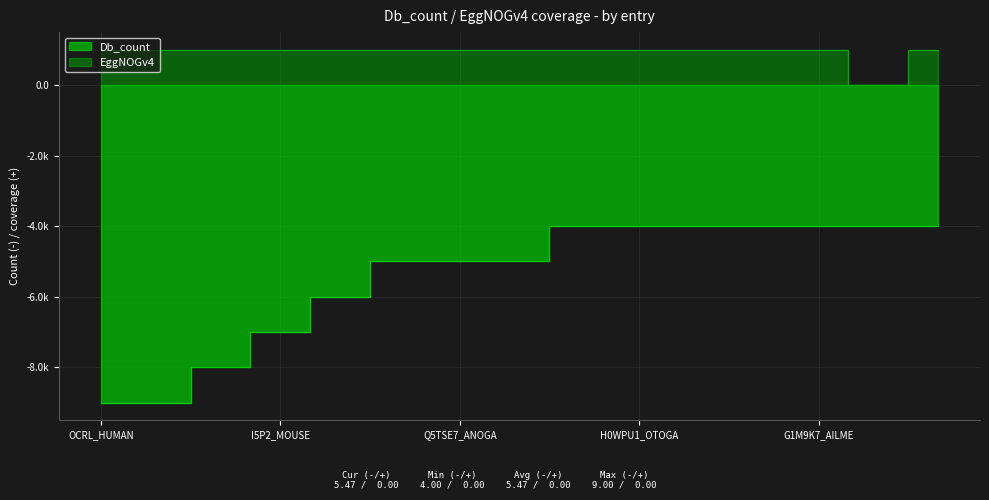

What is the spread (max minus min) of values at A0JMC7_DANRE?

6